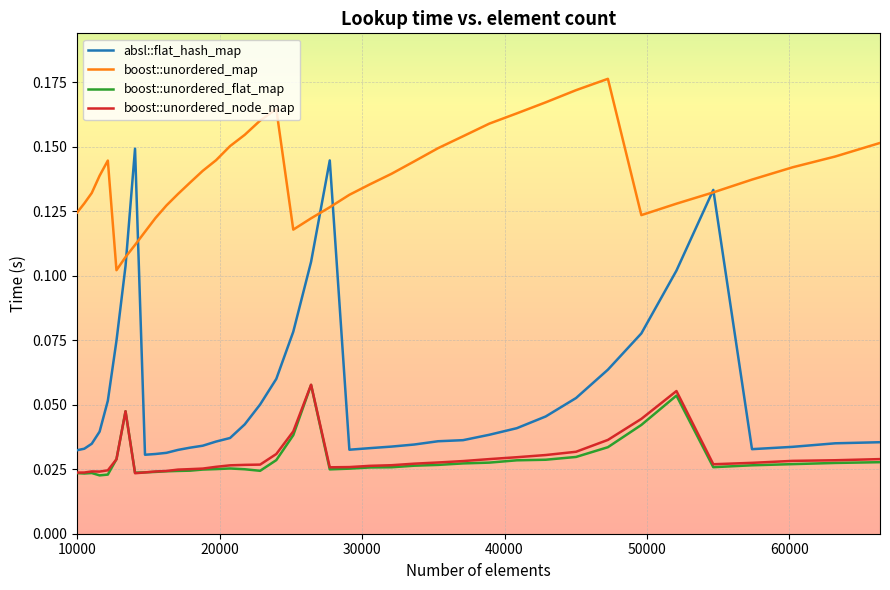

Which series has the largest total across all categories?

boost::unordered_map